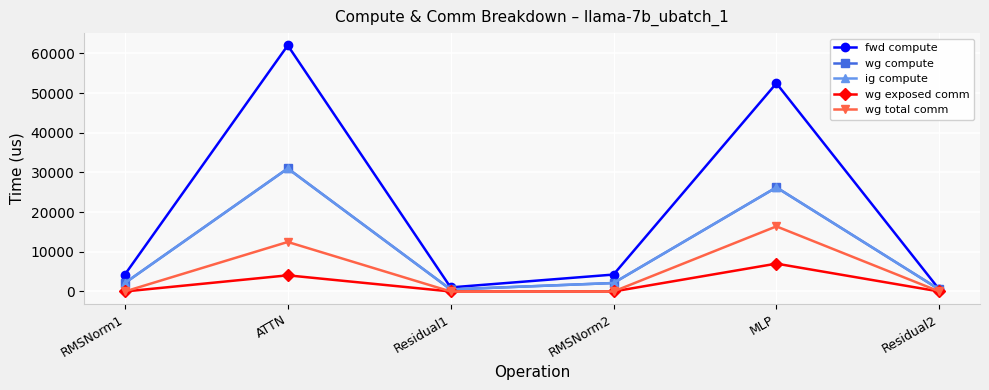

Is this an area chart (filled region under the line)?

No